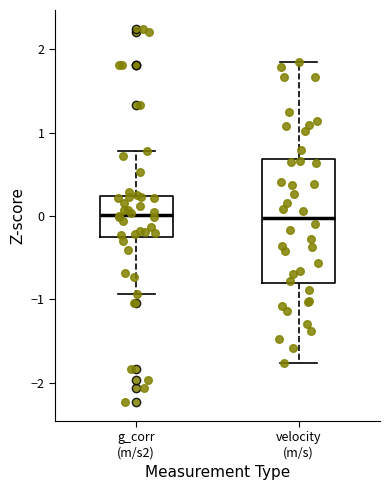

Reading left to right, read every box against the y-axis: the position of its median line, the range the box covers, and the ends of its whiskers. The values are not printed on the chart, so give them approximately, as read against the axis.

g_corr (m/s2): median 0.0, box -0.2 to 0.2, whiskers -0.9 to 0.8
velocity (m/s): median 0.0, box -0.8 to 0.7, whiskers -1.8 to 1.9